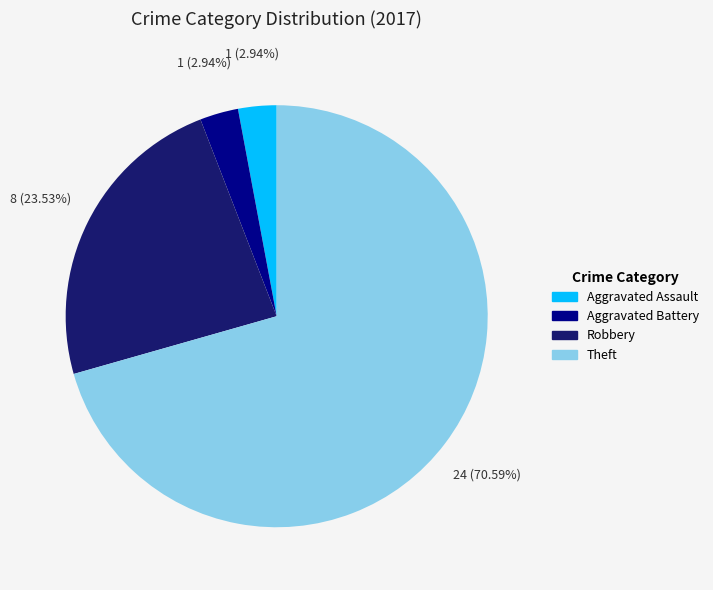

What is the ratio of the value at Aggravated Battery to the value at Aggravated Assault?

1.0